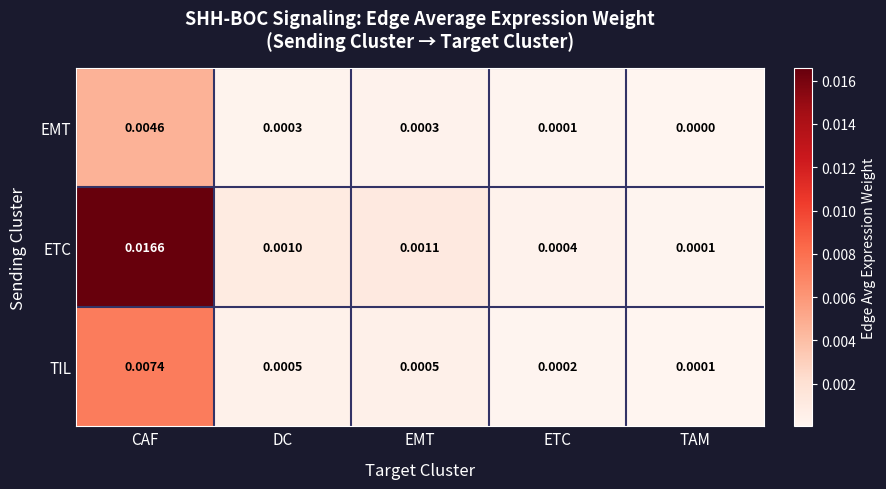

At which category does the chart reach its peak across all series?

CAF